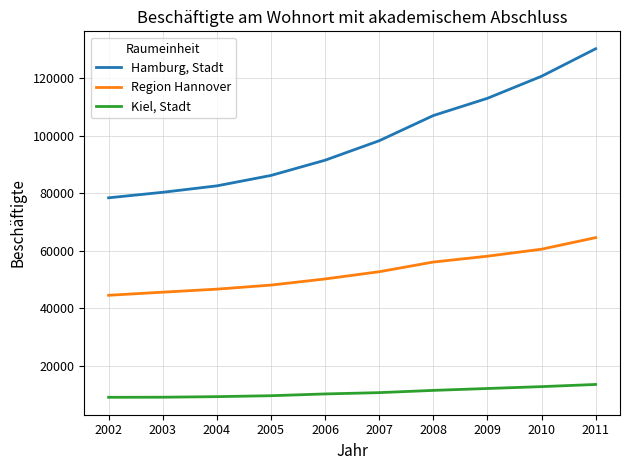

List the series in order of their overall mean, lowest first.

Kiel, Stadt, Region Hannover, Hamburg, Stadt